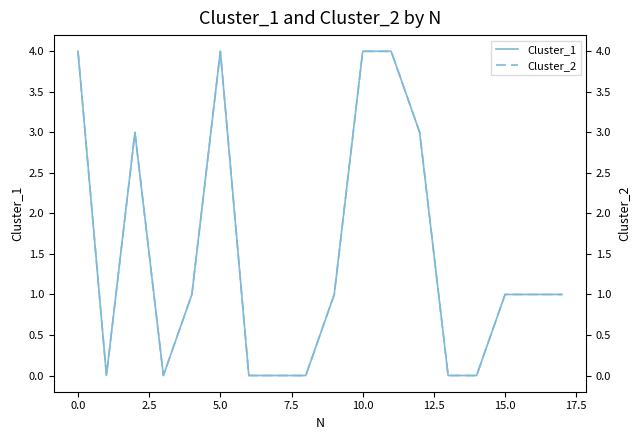

What is the difference between the Cluster_2 values at 15 and 11?

3